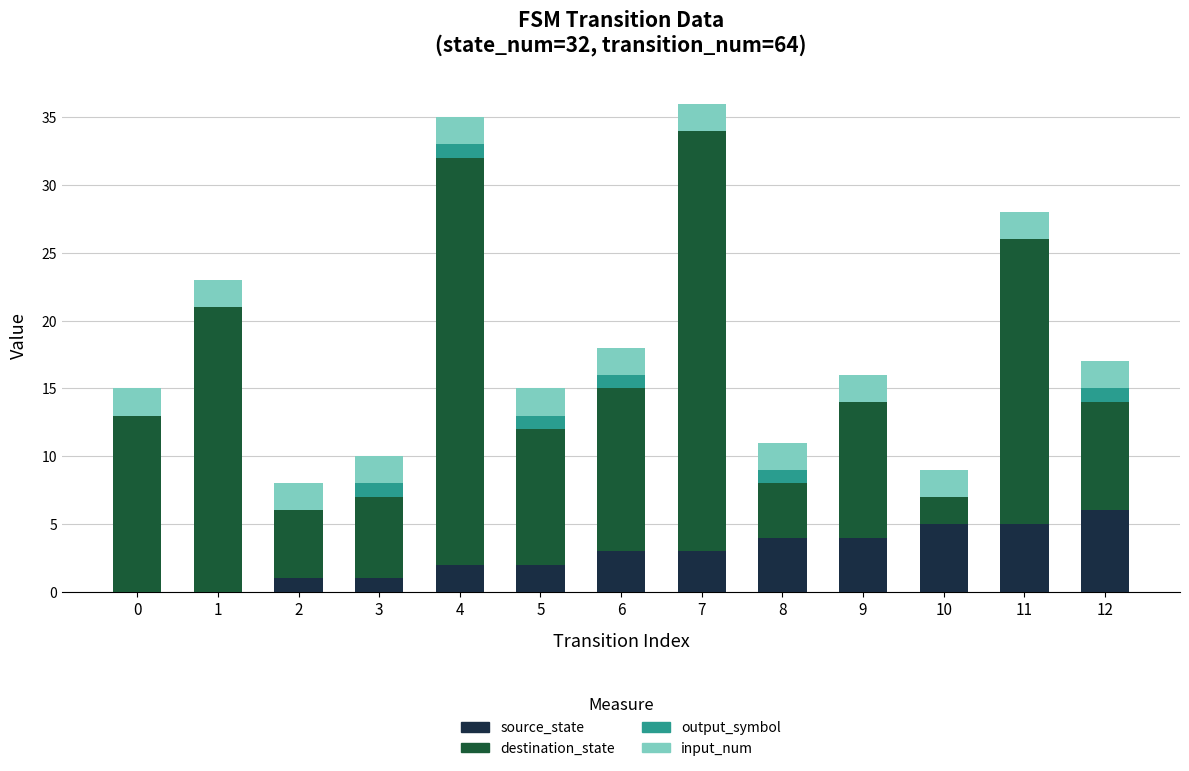

What is the sum of all source_state values?

36